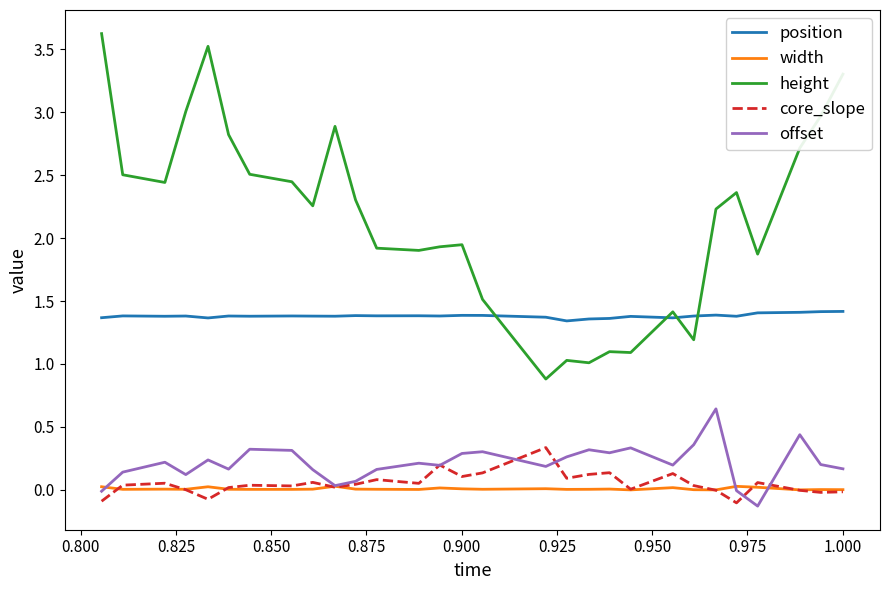

True or false: height and core_slope cross at least once.

False